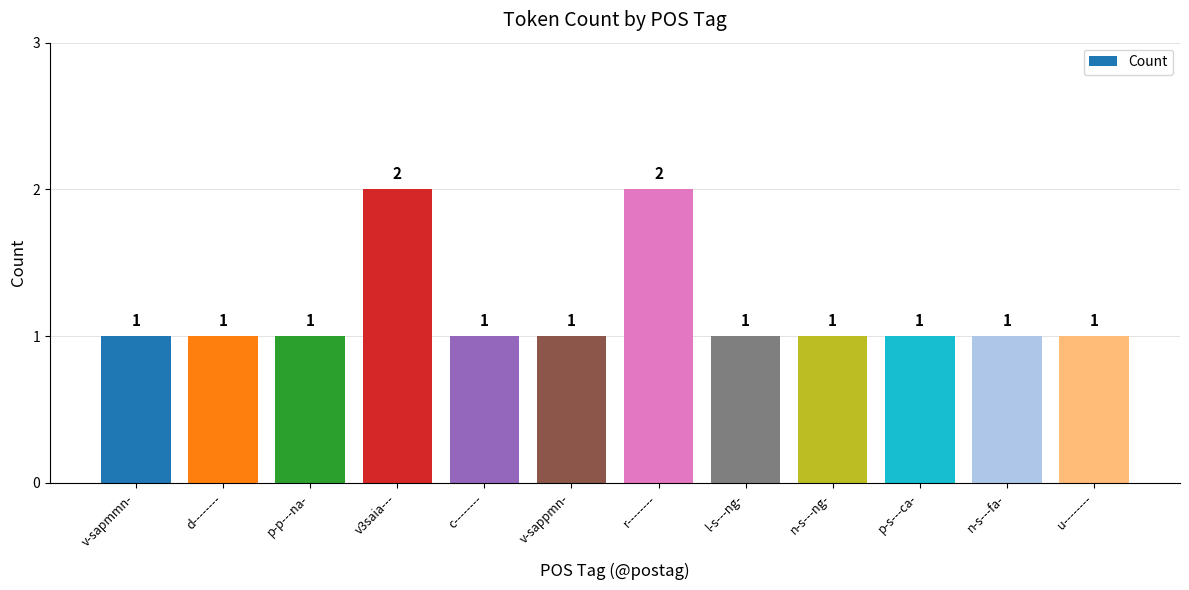

What is the value of the 10th bar from the left?

1